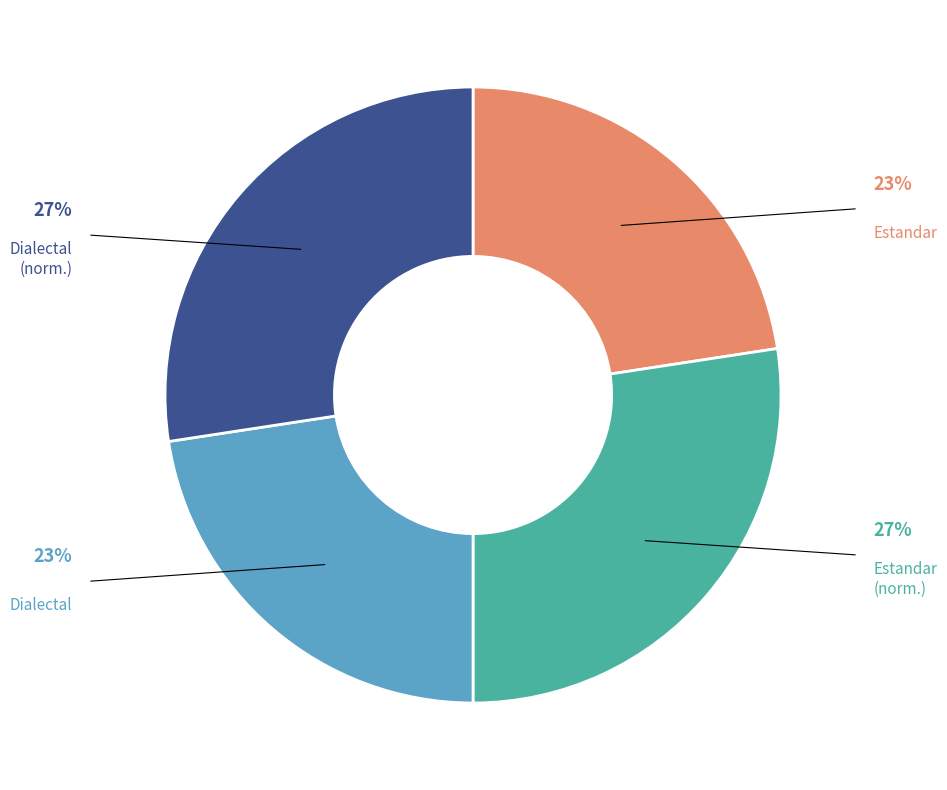

Is there a majority slice in this chart?

No